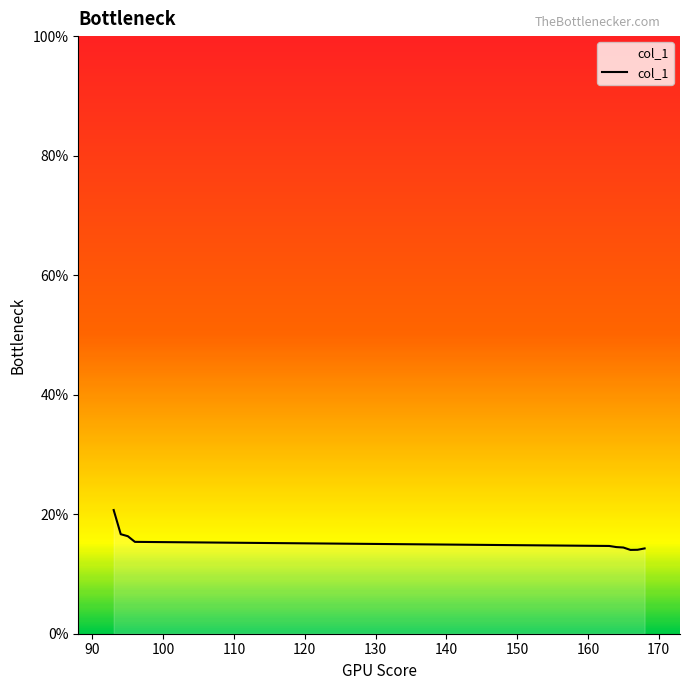

What is the difference between the maximum and minimum values?

6.7